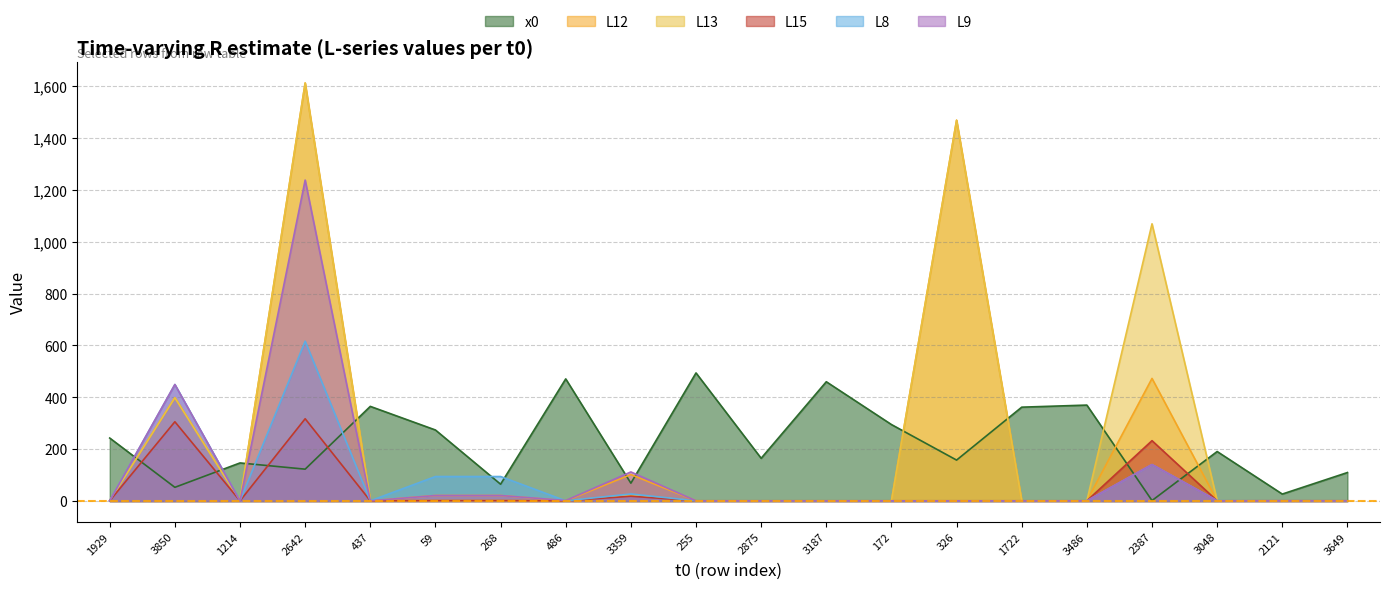

How many lines are shown in the chart?

6